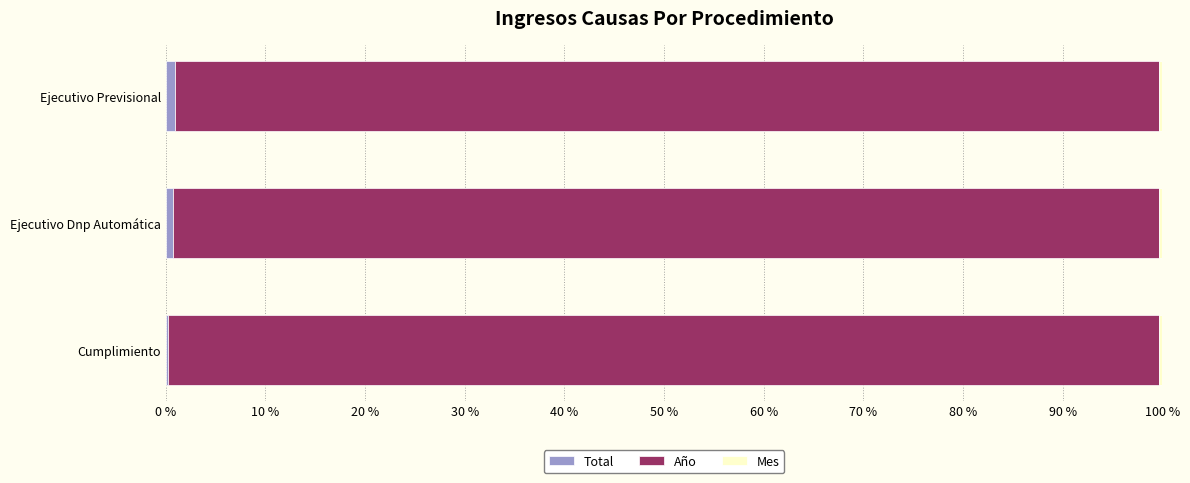

Which series has the largest total across all categories?

Año